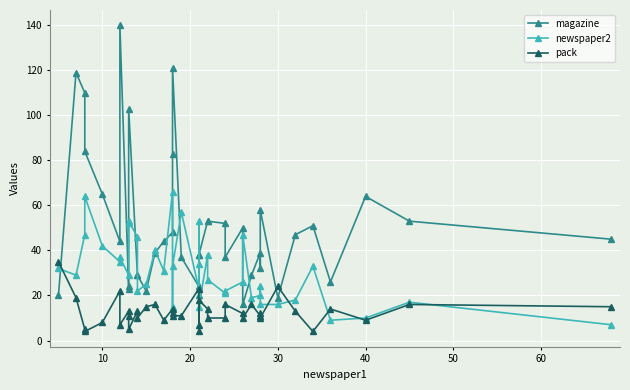

At how many categories does at least one series exceed 20?

40